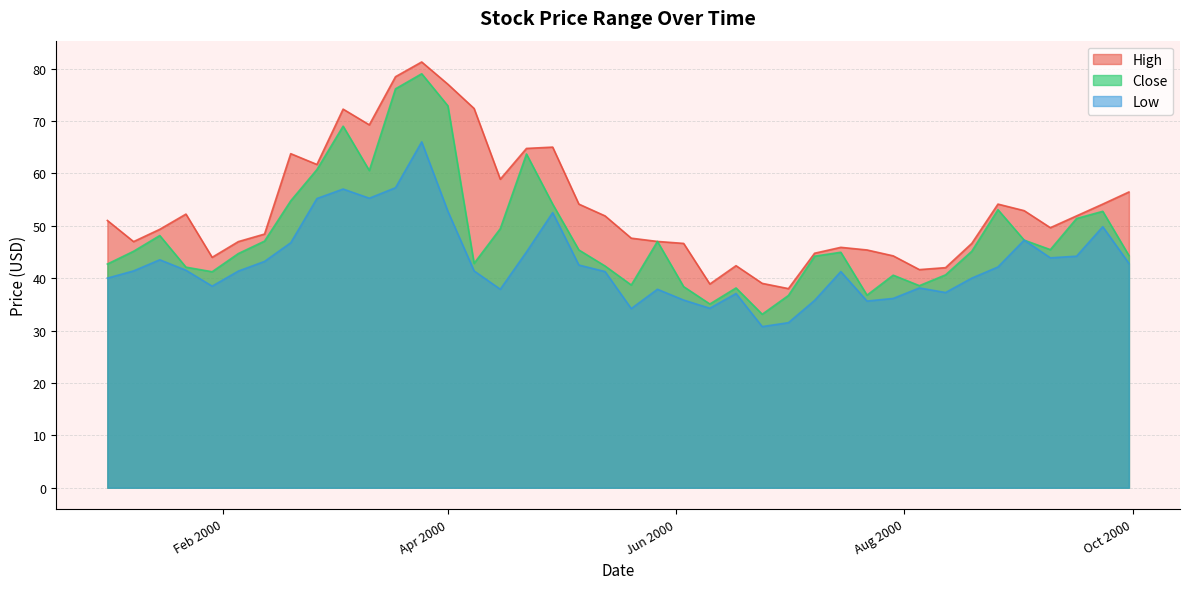

At which label is Close closest to 56?

2000-02-19